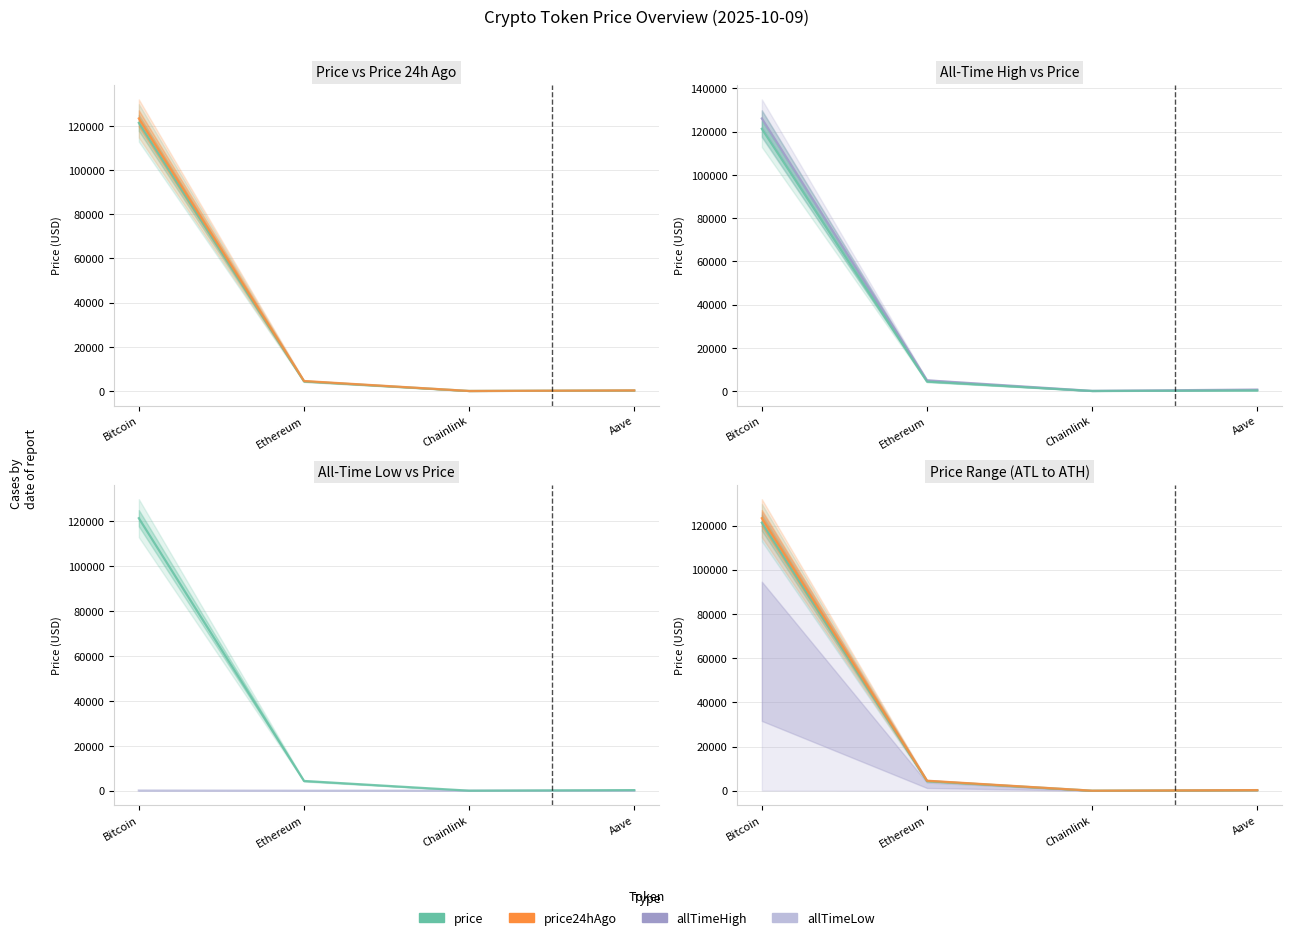

At which label does allTimeLow reach its peak?

Bitcoin